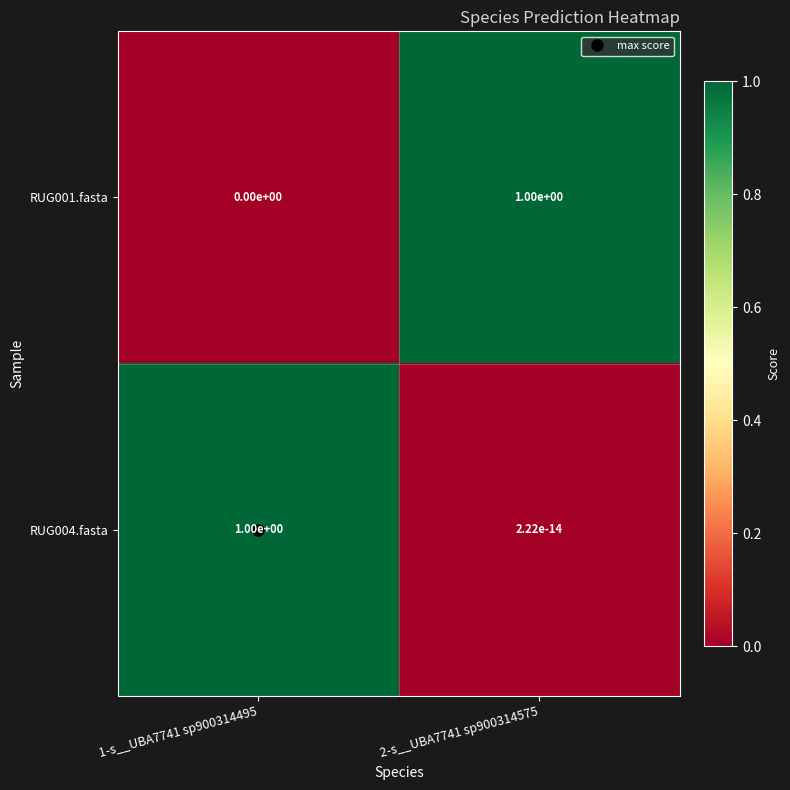

Is it true that RUG001.fasta equals 0.3 at 1-s__UBA7741 sp900314495?

False